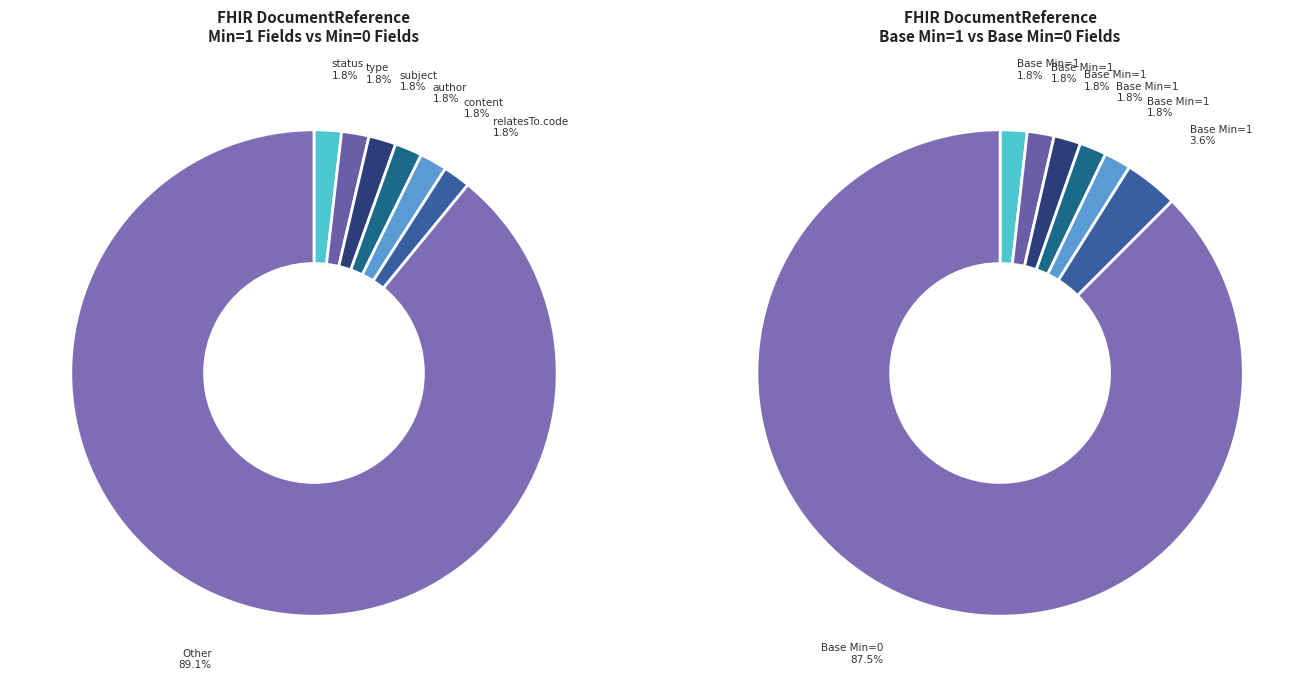

How many slices are in this pie chart?

7